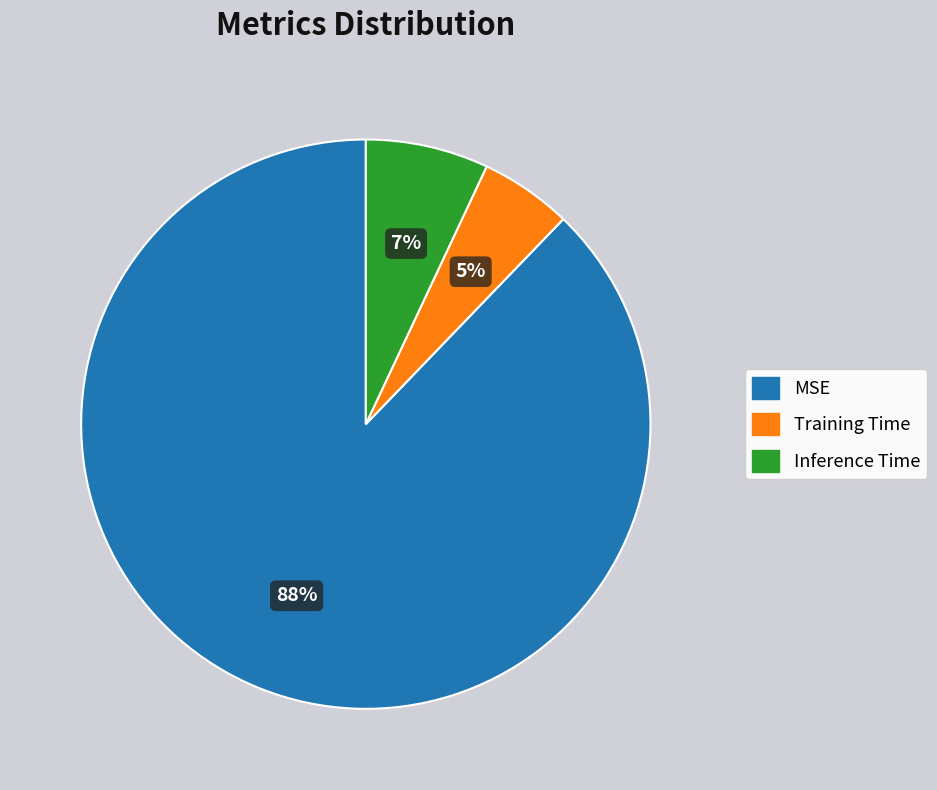

How many slices are in this pie chart?

3